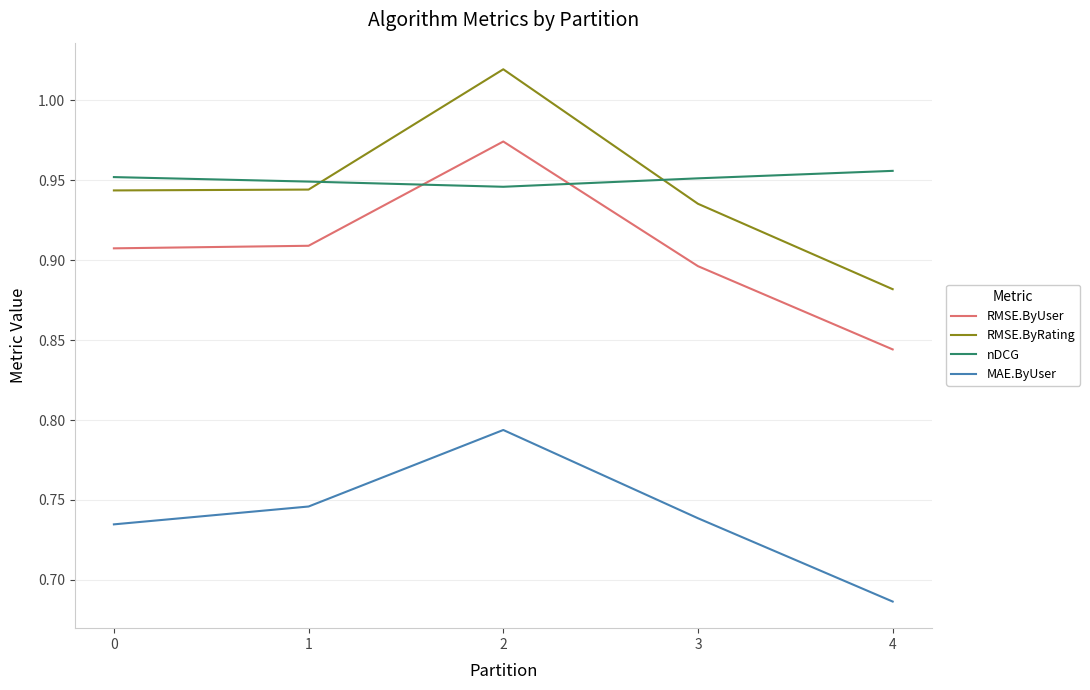

At which label is MAE.ByUser closest to 0?

4